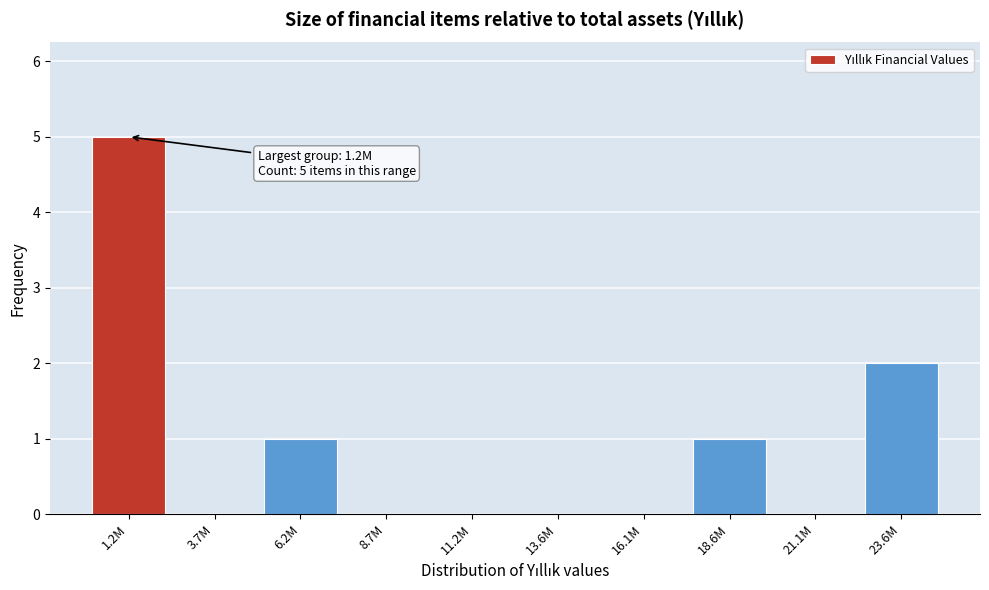

Reading left to right, list all the values displayed in this chart.

1.2M=5	3.7M=0	6.2M=1	8.7M=0	11.2M=0	13.6M=0	16.1M=0	18.6M=1	21.1M=0	23.6M=2